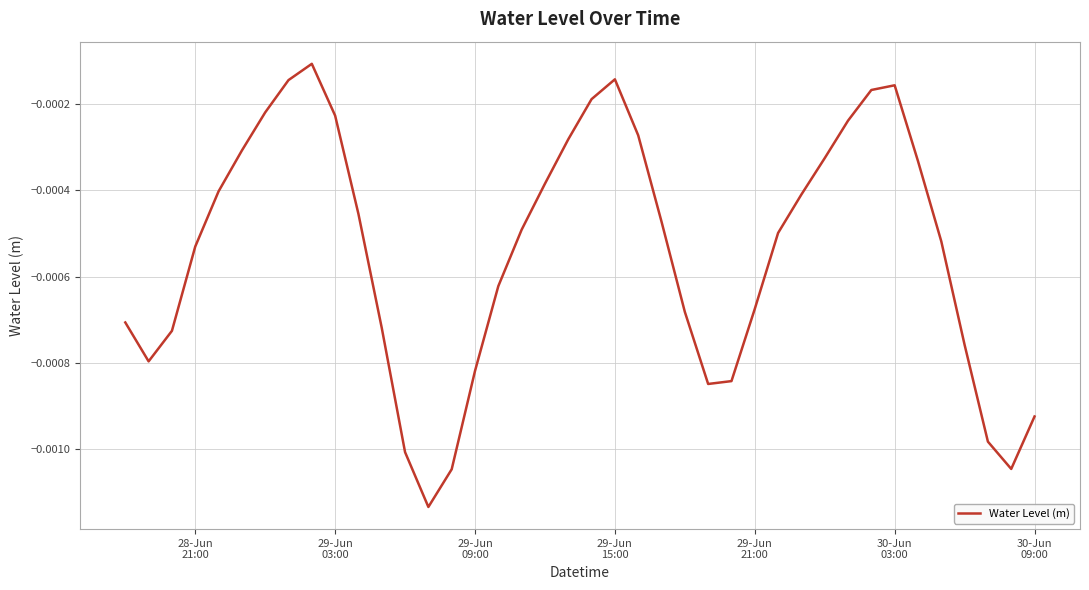

Does the chart have visible grid lines?

Yes